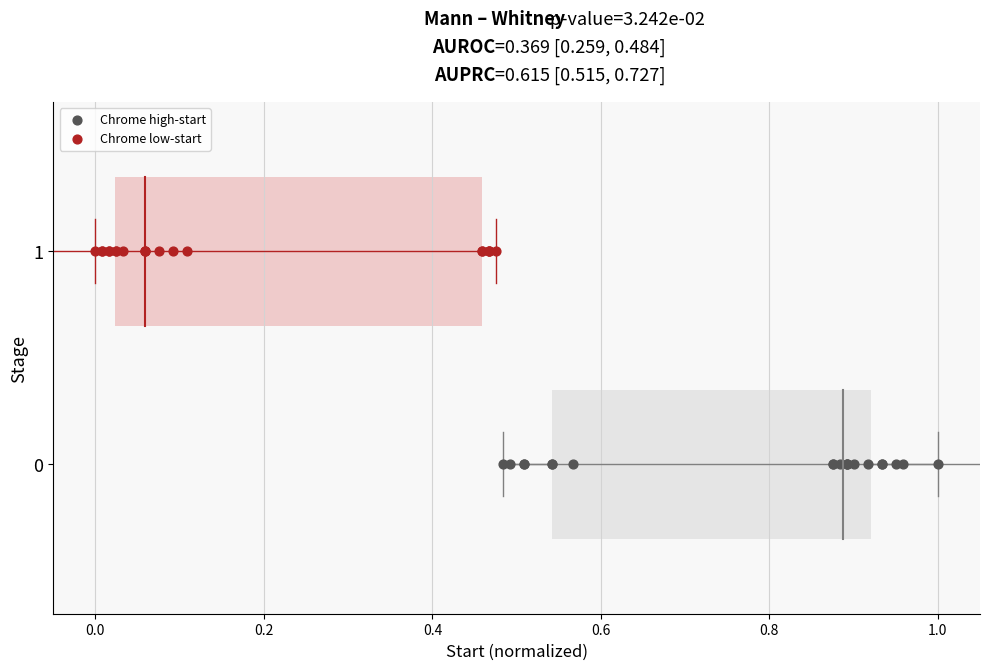

Which series contains the highest Y value?

Chrome low-start